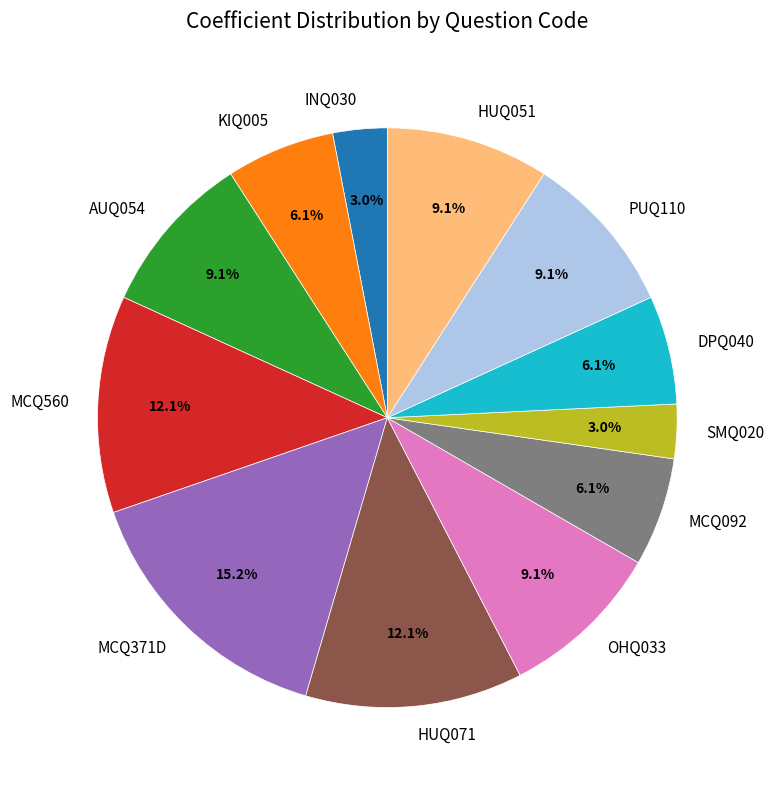

What is the largest slice in the pie chart?

MCQ371D